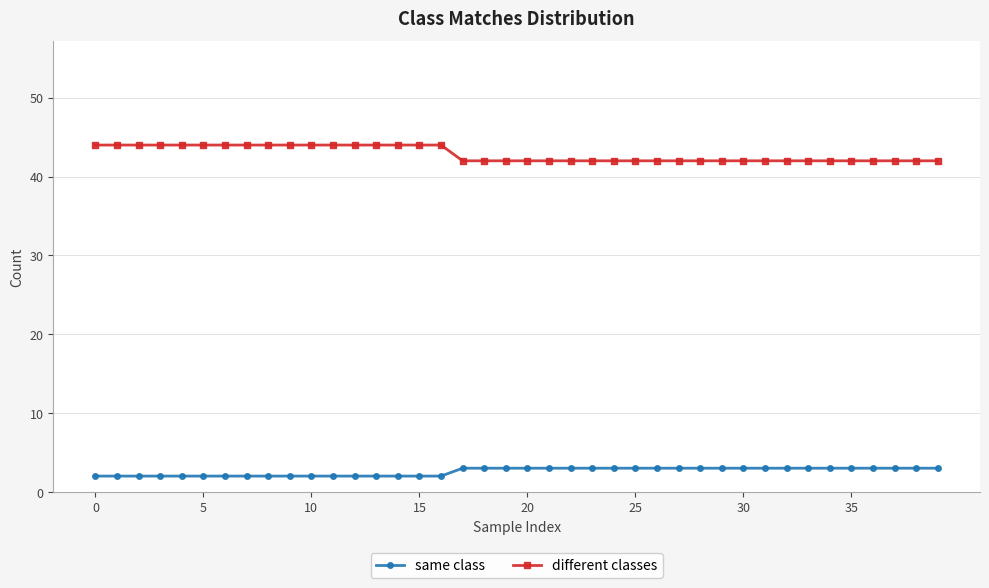

List the series in order of their peak value, lowest first.

same class, different classes